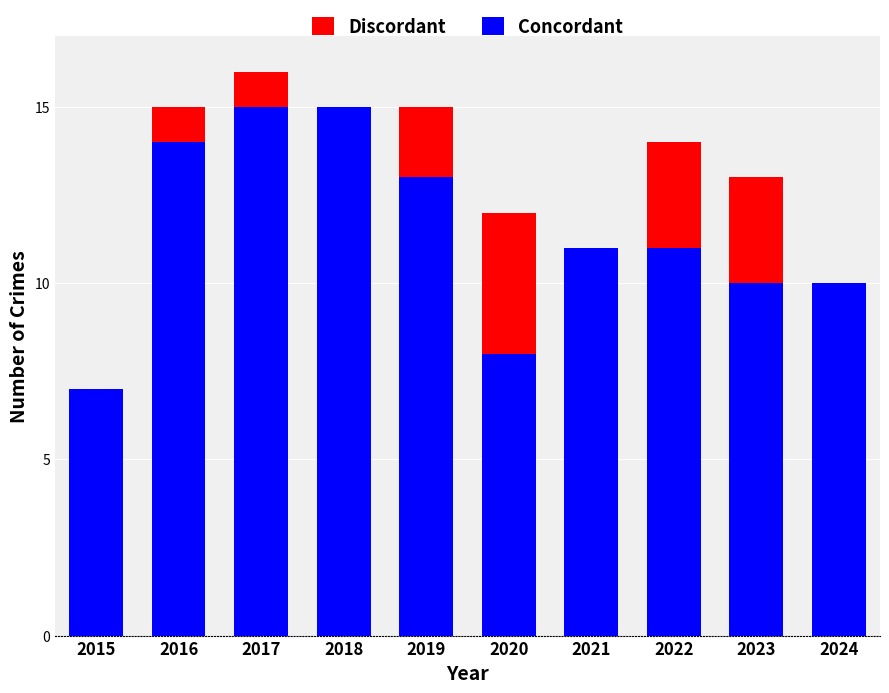

The value of Concordant at 2015 is 7. True or false?

True